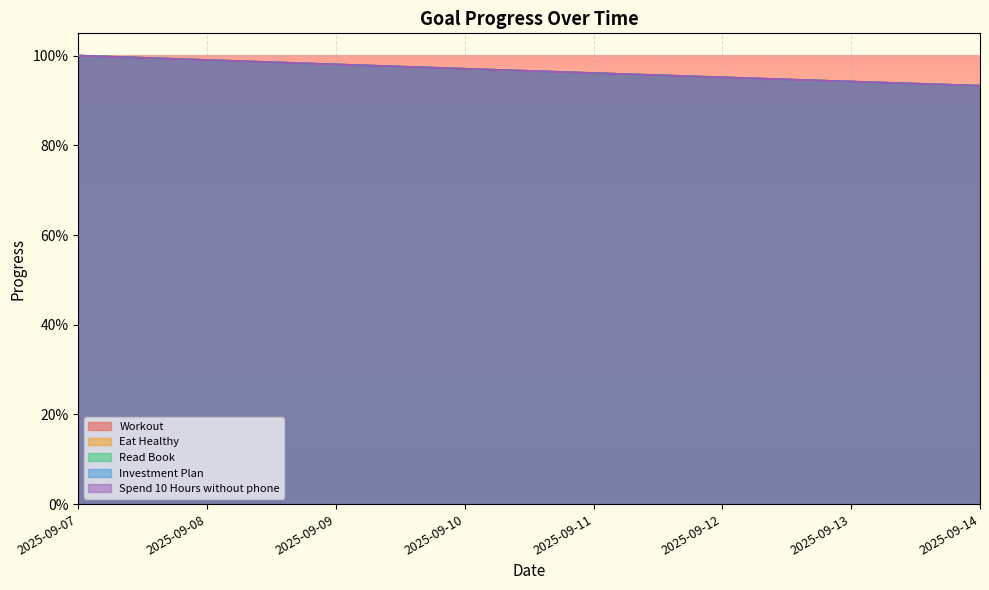

True or false: Spend 10 Hours without phone and Eat Healthy cross at least once.

False